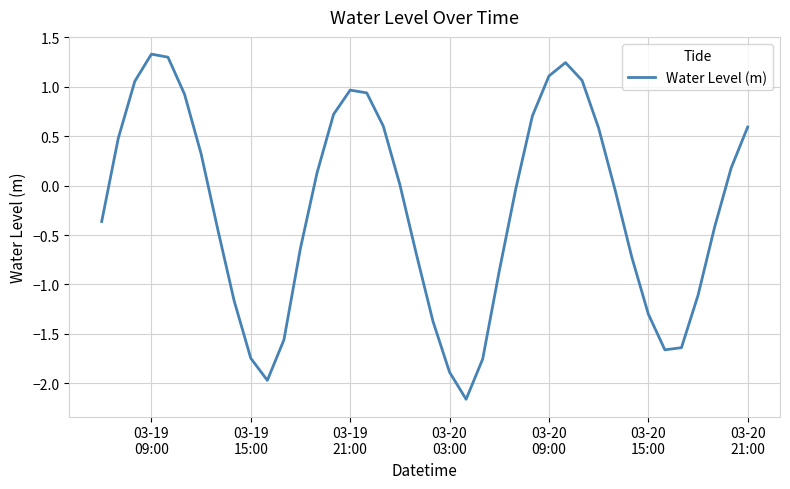

What is the maximum value shown in the chart?

1.3